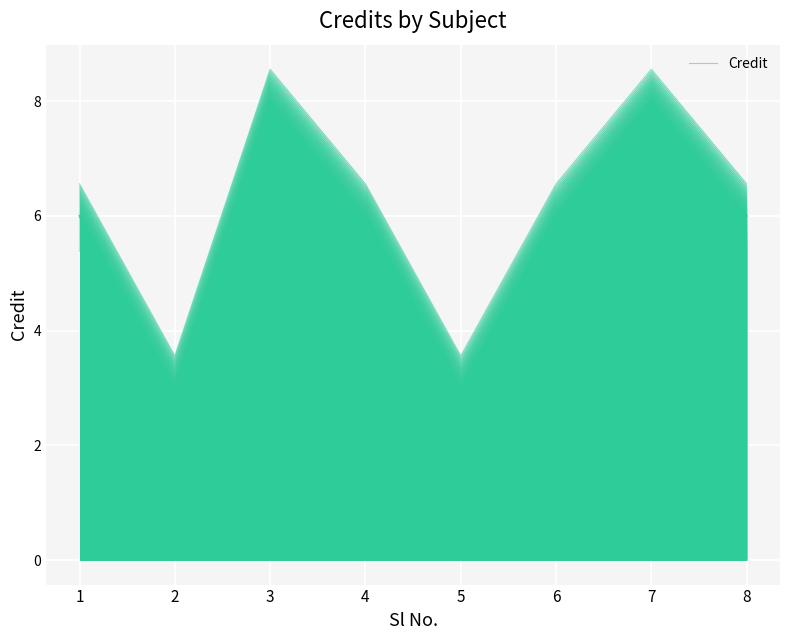

What is the change in value from 7 to 8?

-2